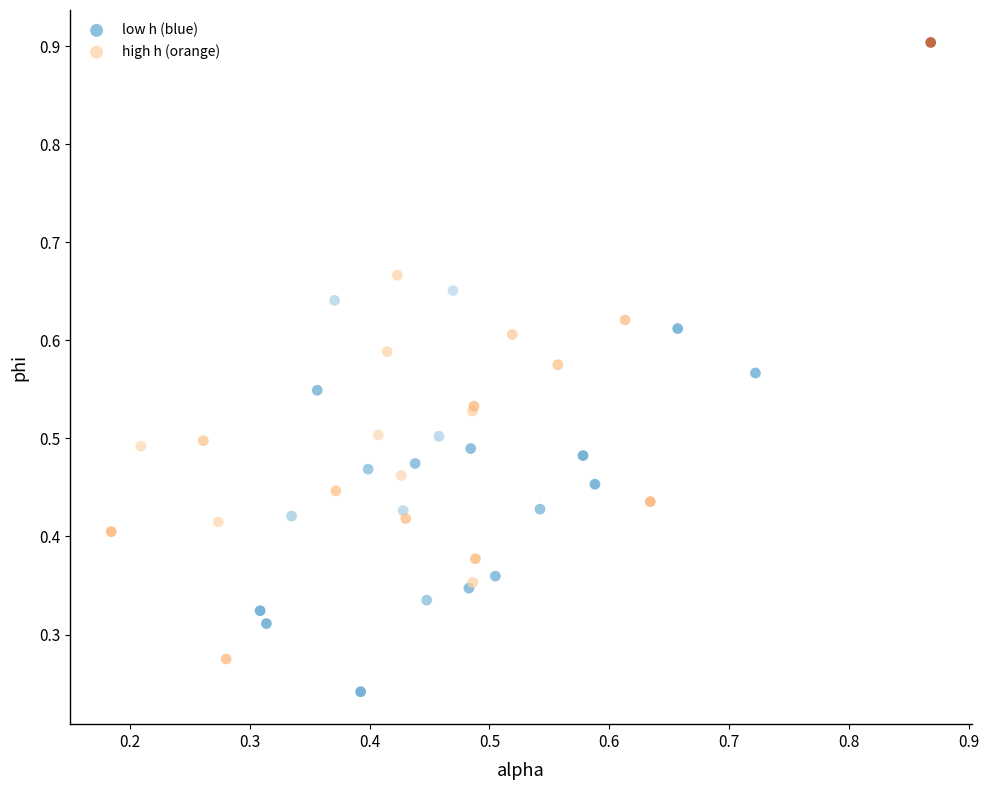

Which series has the largest Y range (max minus min)?

high h (orange)